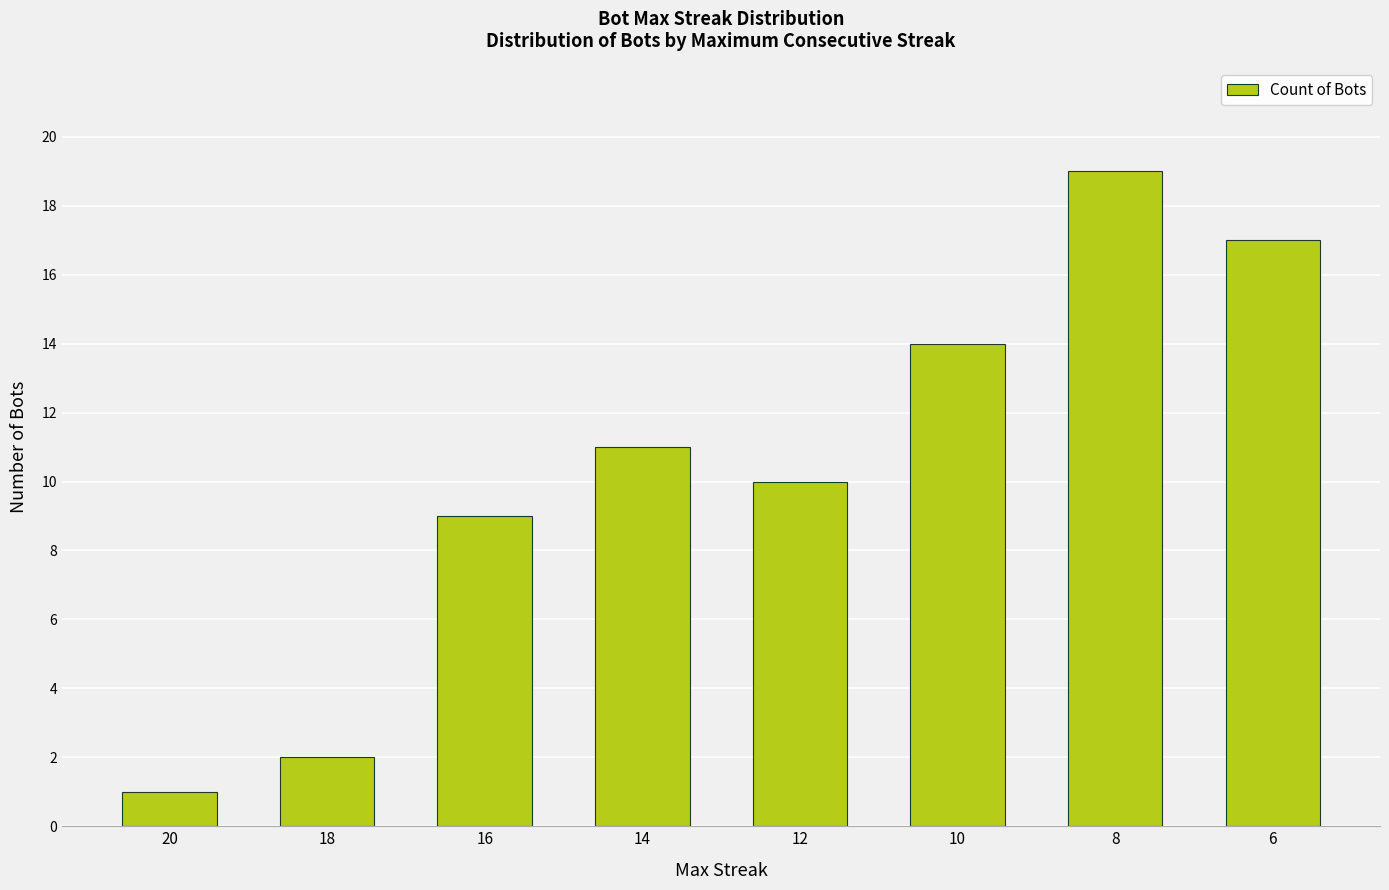

True or false: the data shows 14 at 10.

True